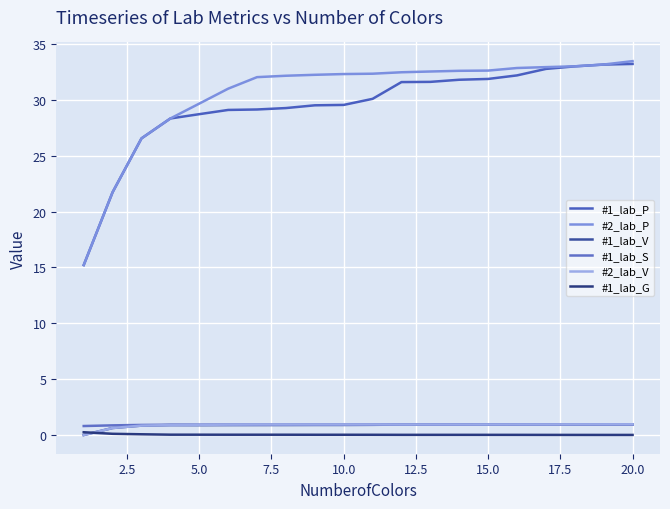

How many lines are shown in the chart?

6